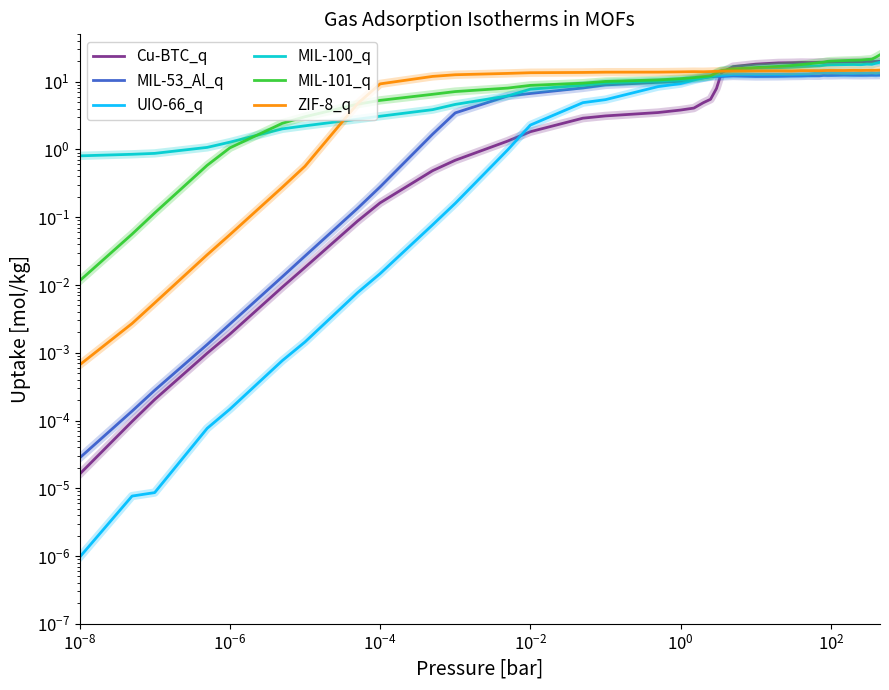

What is the difference between the second highest and minimum values in the MIL-100_q series?

18.0